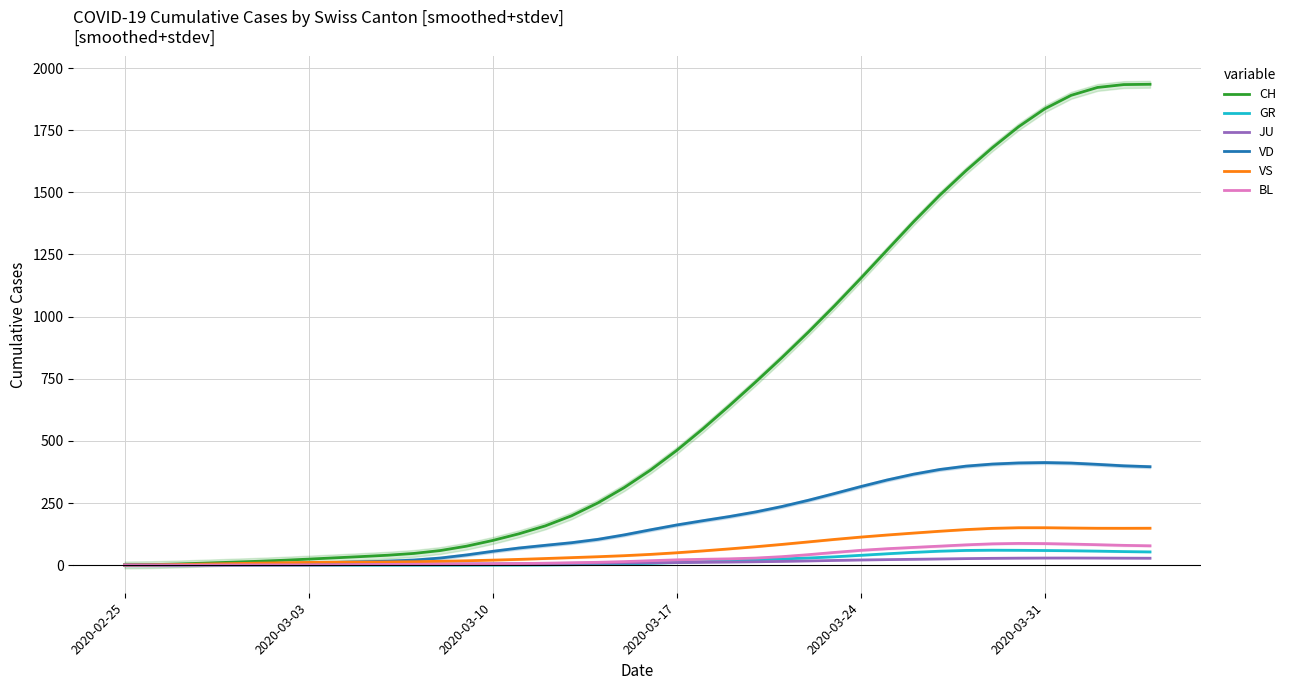

How many interior local peaks does the JU series have?

1